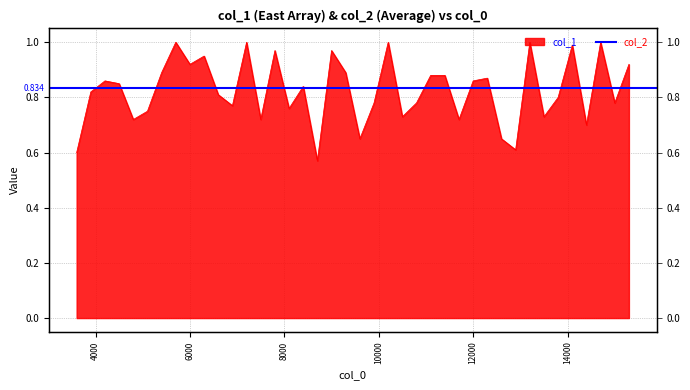

Which has a higher value, 6300.1 or 11700.1?

6300.1